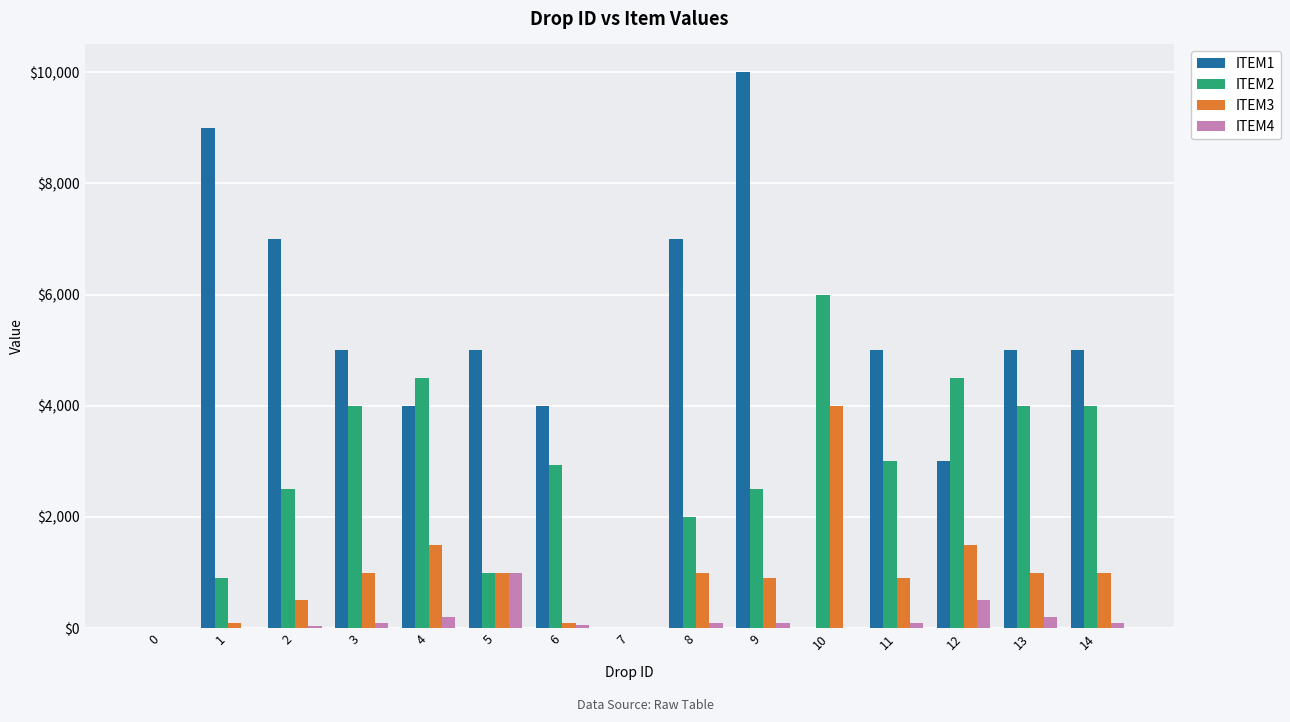

Is it true that ITEM3 equals 1000 at 13?

True